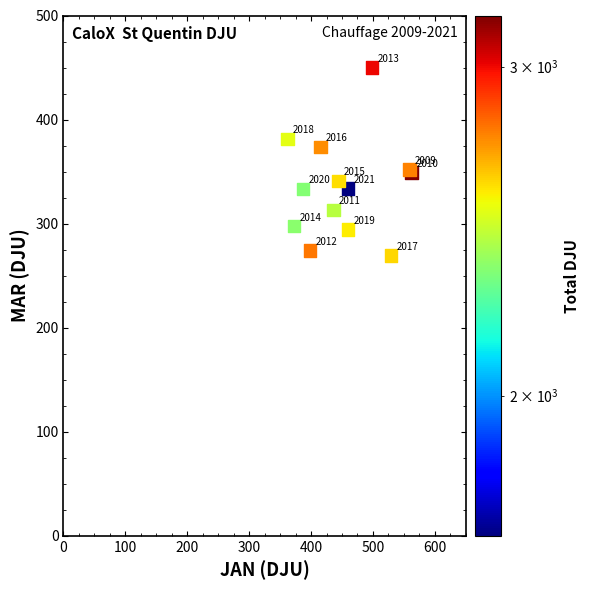

What Y value in the scatter plot is closest to 359?

351.8